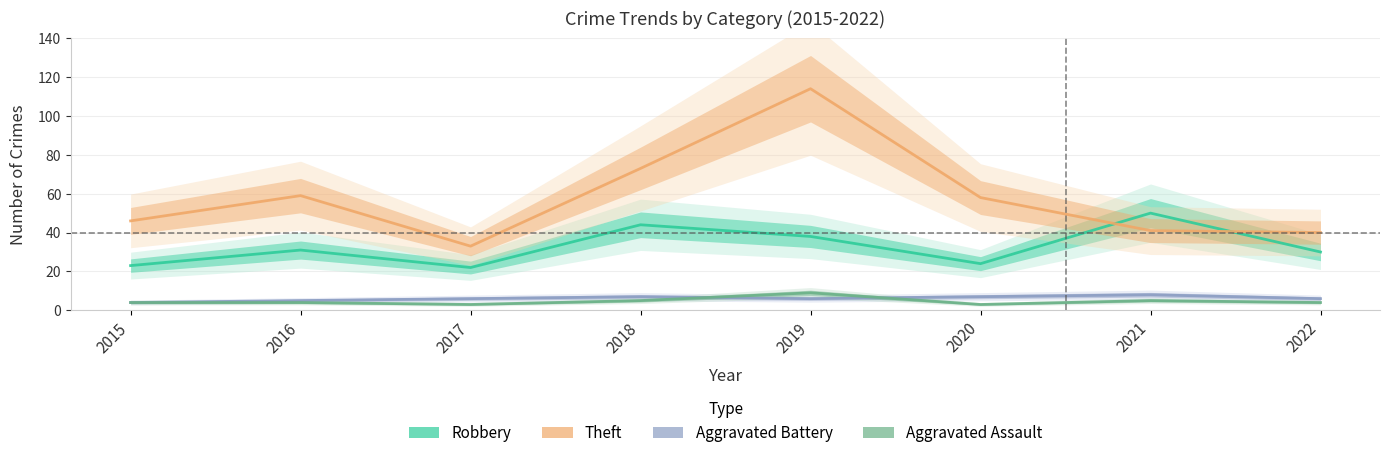

Which series changed the most between 2019 and 2022?

Theft